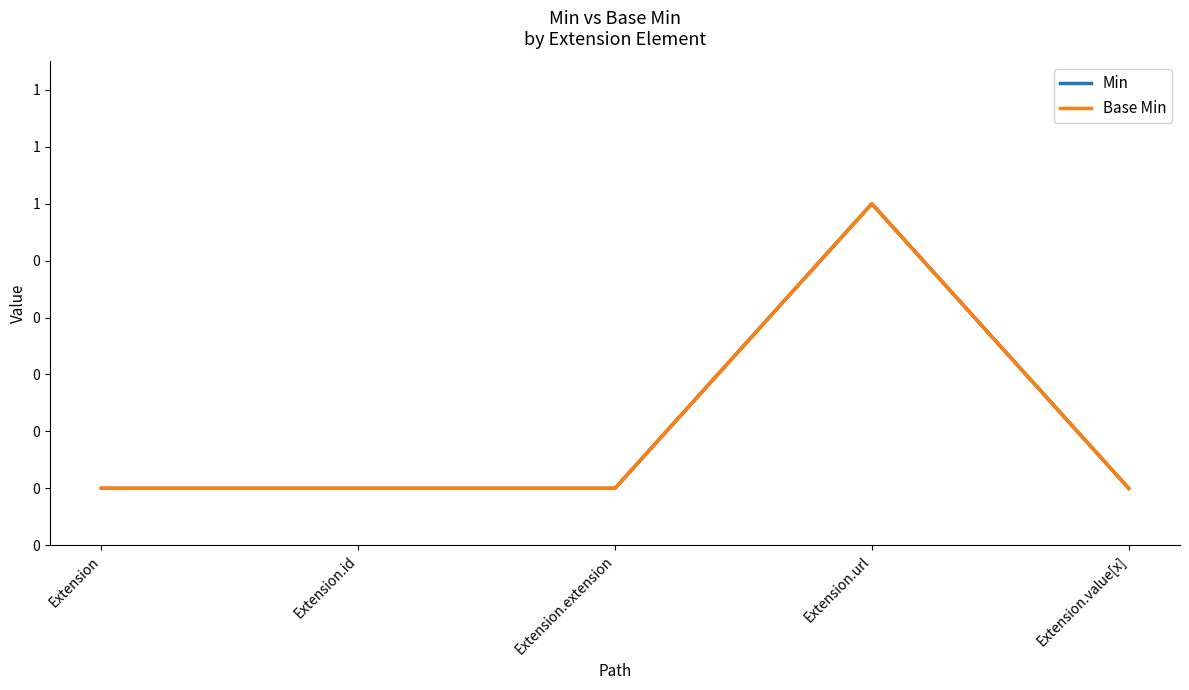

Does the chart display data point markers on the line(s)?

No